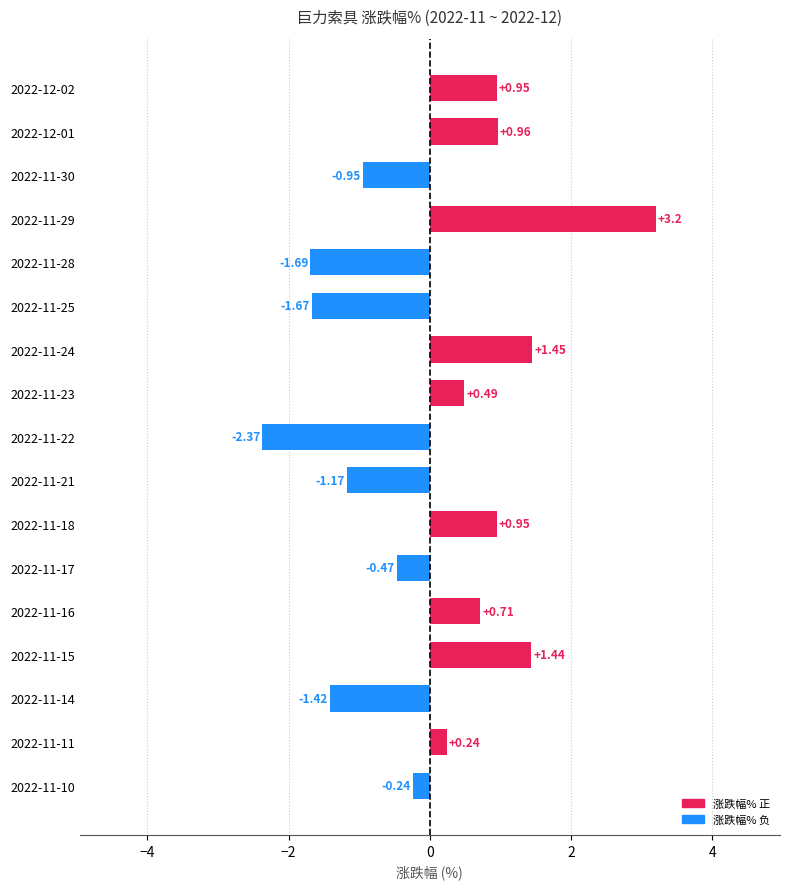

Between 2022-11-29 and 2022-11-14, which is larger?

2022-11-29